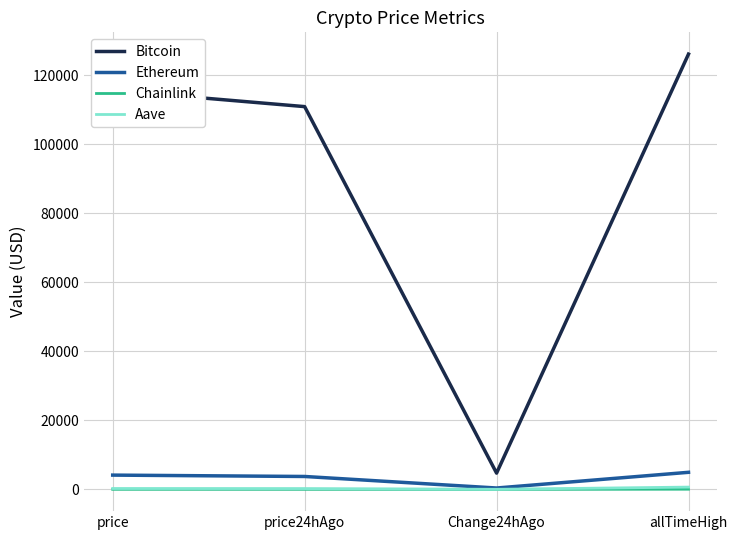

How many values in the Chainlink series are below 19?

2